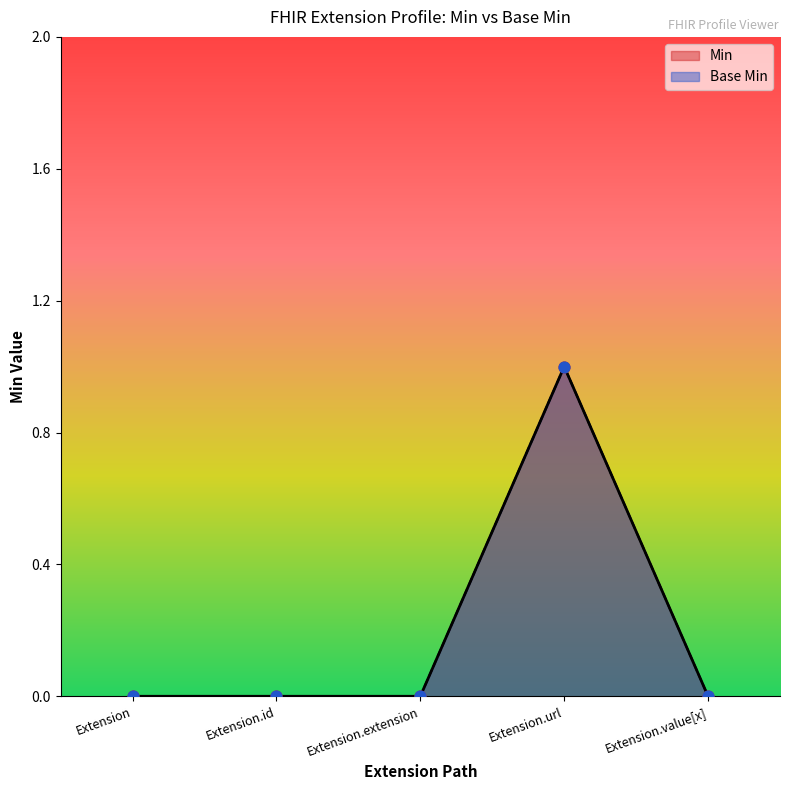

Which series has the largest total across all categories?

Min